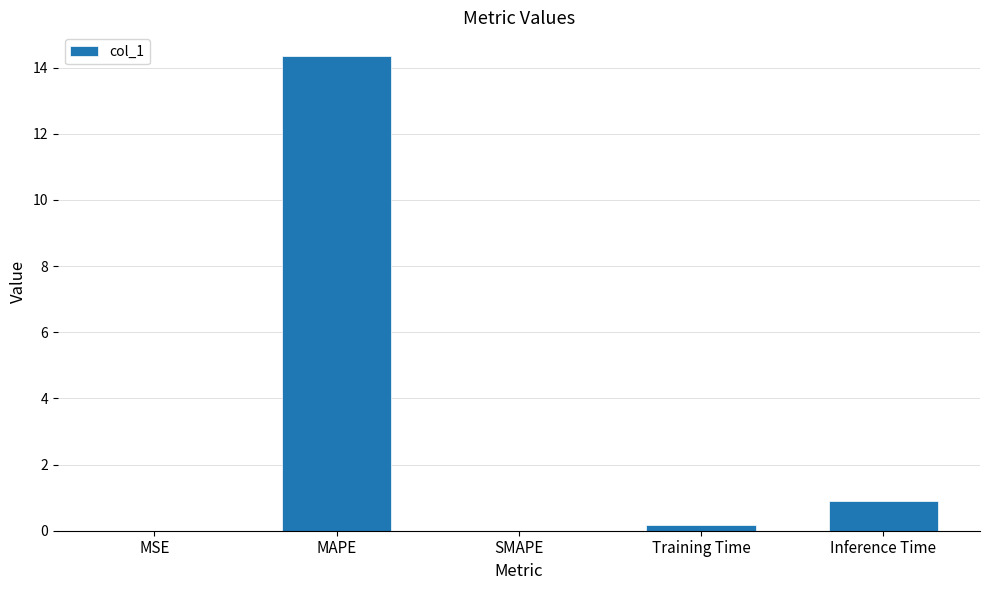

At which label is the value closest to 7?

Inference Time